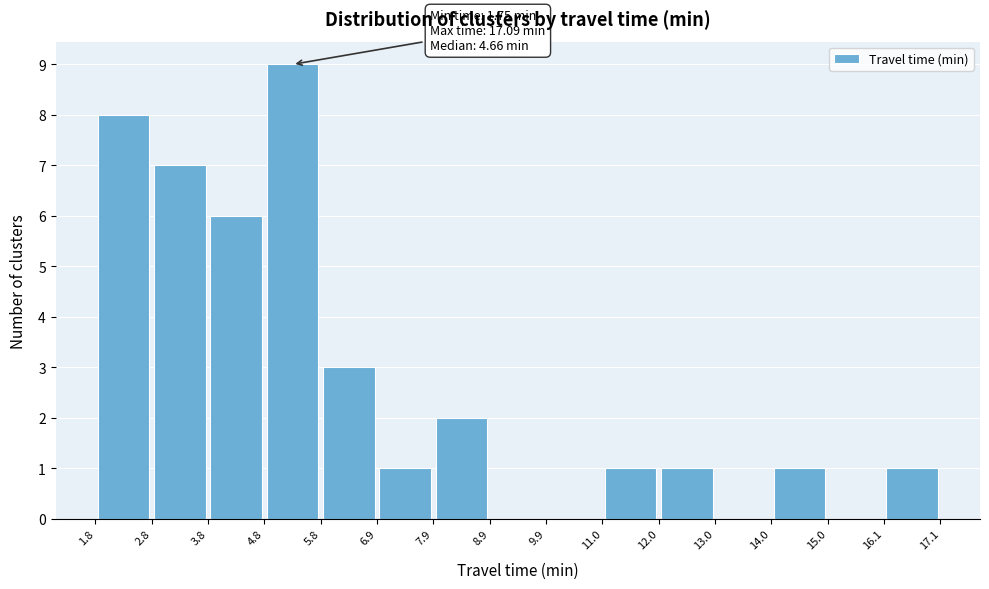

Over which range of the x-axis is the bar tallest?

4.8 to 5.8